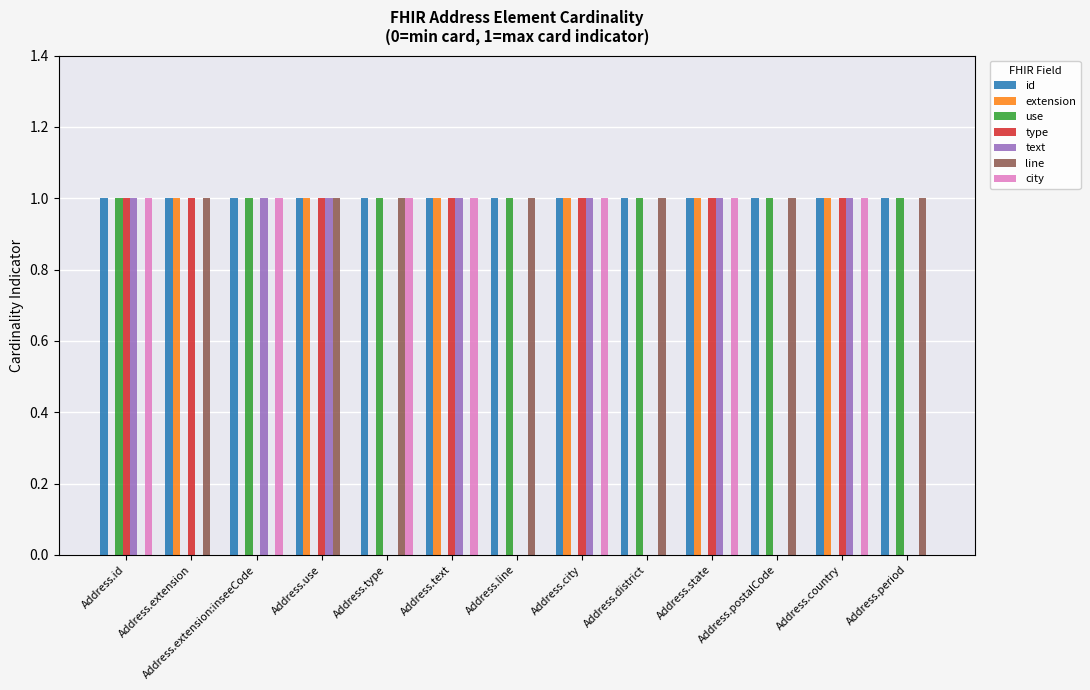

What are all the series names shown in the legend?

id, extension, use, type, text, line, city